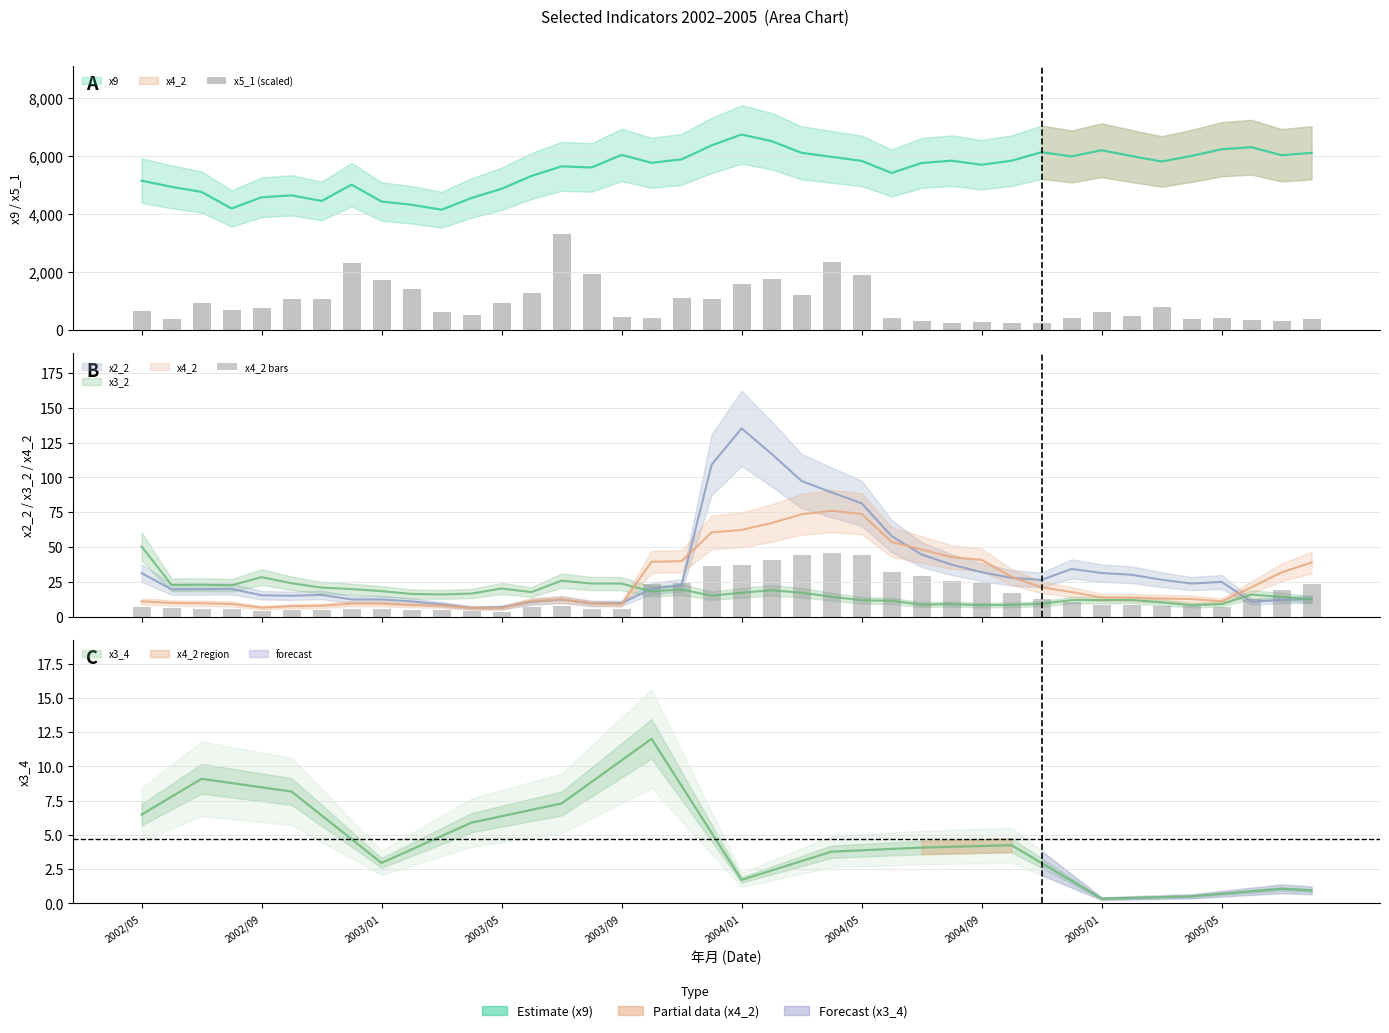

Which series has the largest total across all categories?

x5_1 (scaled)